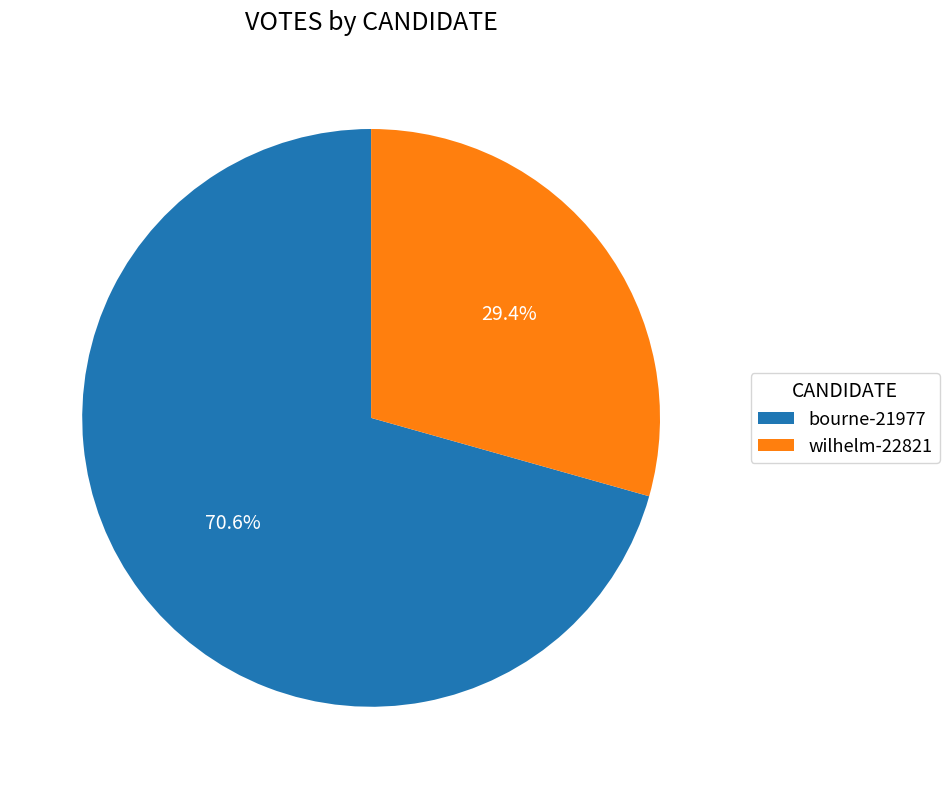

Does bourne-21977 represent more than half of the total?

Yes